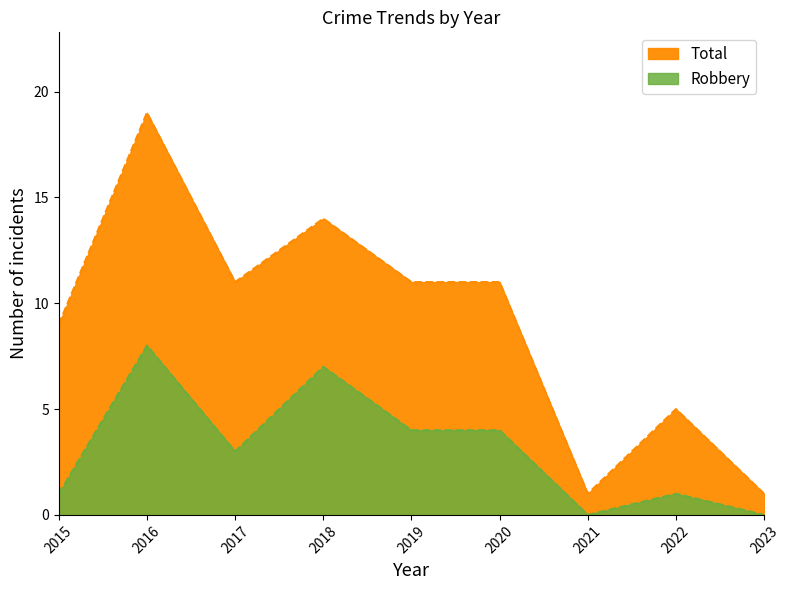

Where is the first local maximum for Robbery?

2016